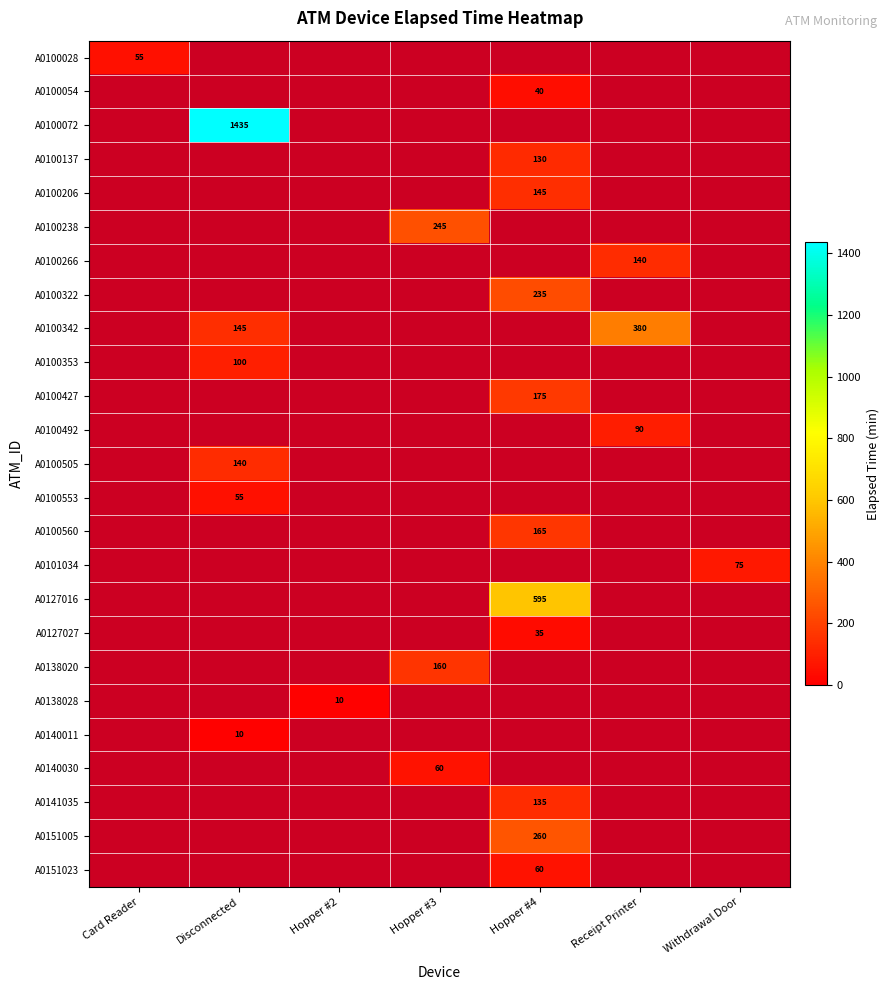

The A0100266 series shows 79 at Receipt Printer. True or false?

False